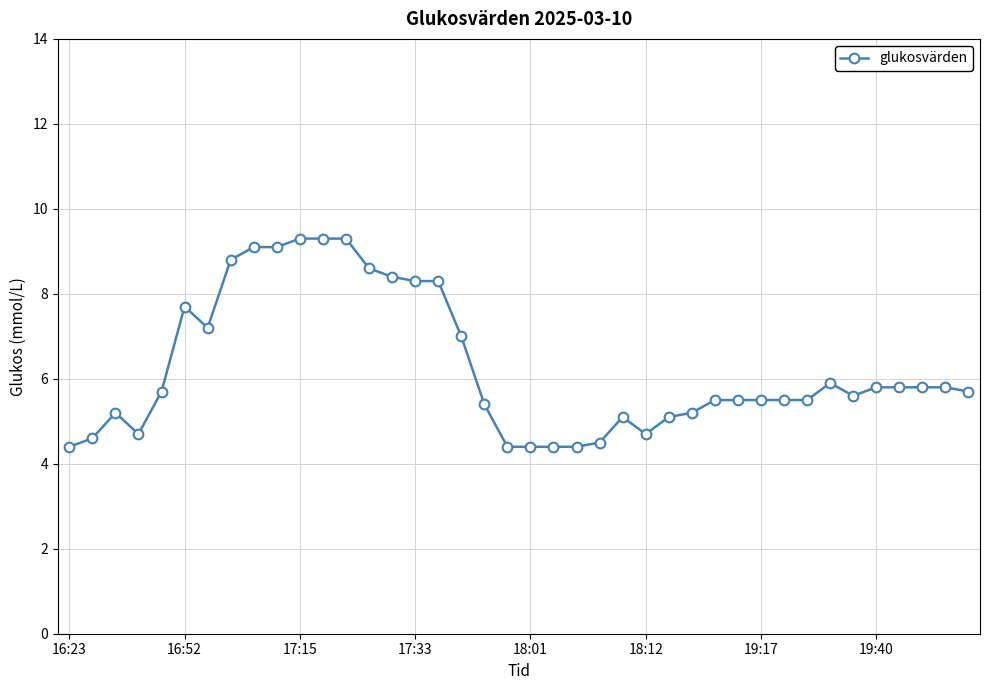

What is the minimum value shown in the chart?

4.4